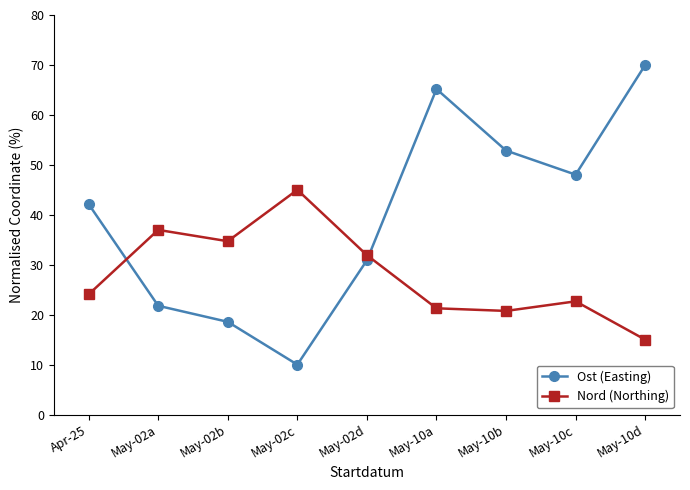

What are all the series names shown in the legend?

Ost (Easting), Nord (Northing)